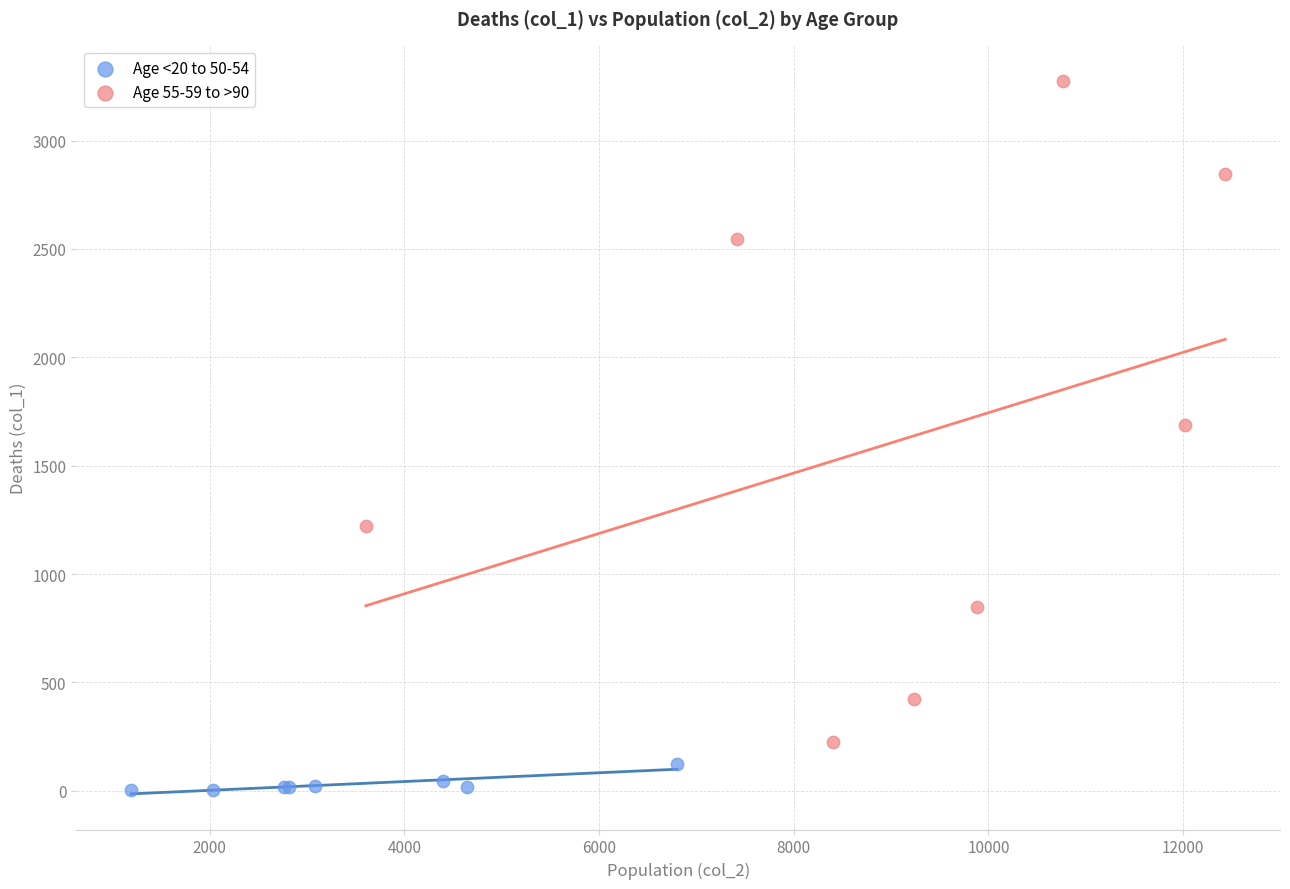

Which series has the widest spread of Y values?

Age 55-59 to >90